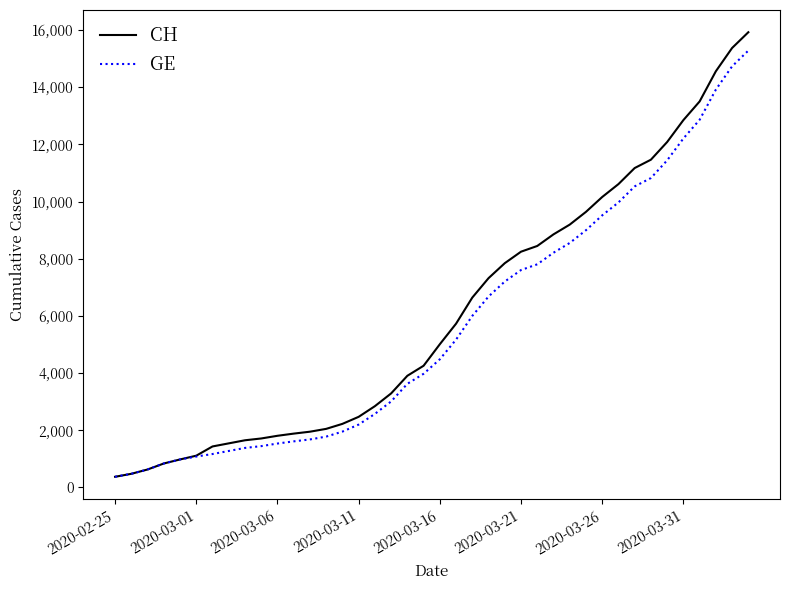

What is the maximum value for CH?

15926